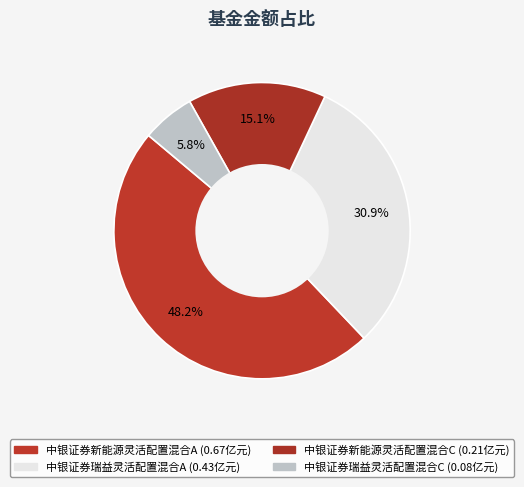

Which category has the smallest portion of the pie?

中银证券瑞益灵活配置混合C